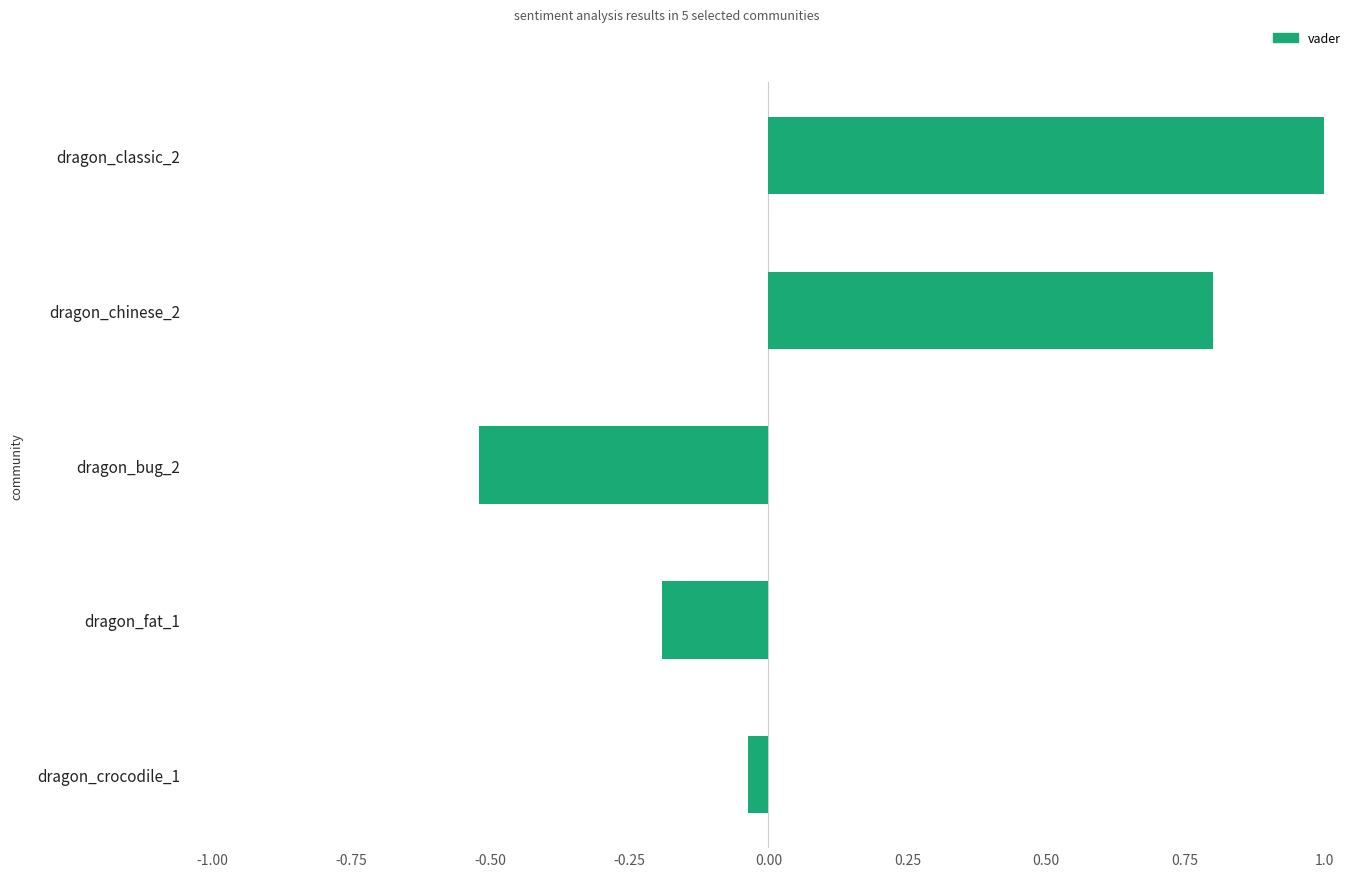

At which label is the value closest to 0?

dragon_crocodile_1